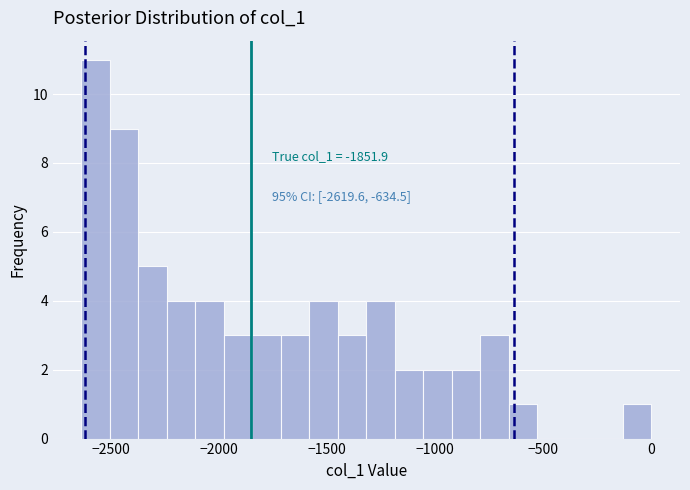

Around what value on the x-axis is the tallest bar? Give the approximate position of its centre, as read against the axis.

-2550